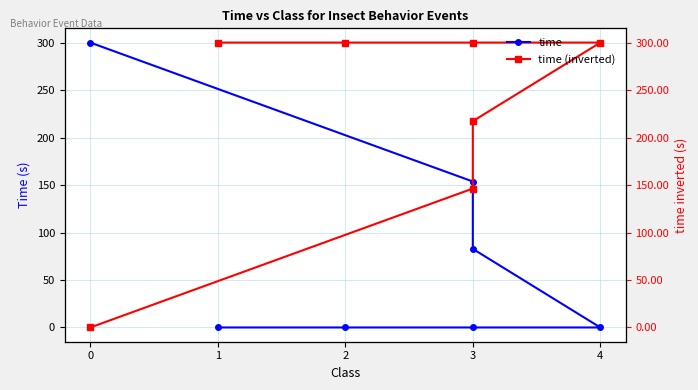

Reading right to left, extract all data points from this chart.

time: 300.3	153.8	82.8	0.0	0.0	0.0	0.0
time (inverted): 0.0	146.4	217.5	300.3	300.3	300.3	300.3